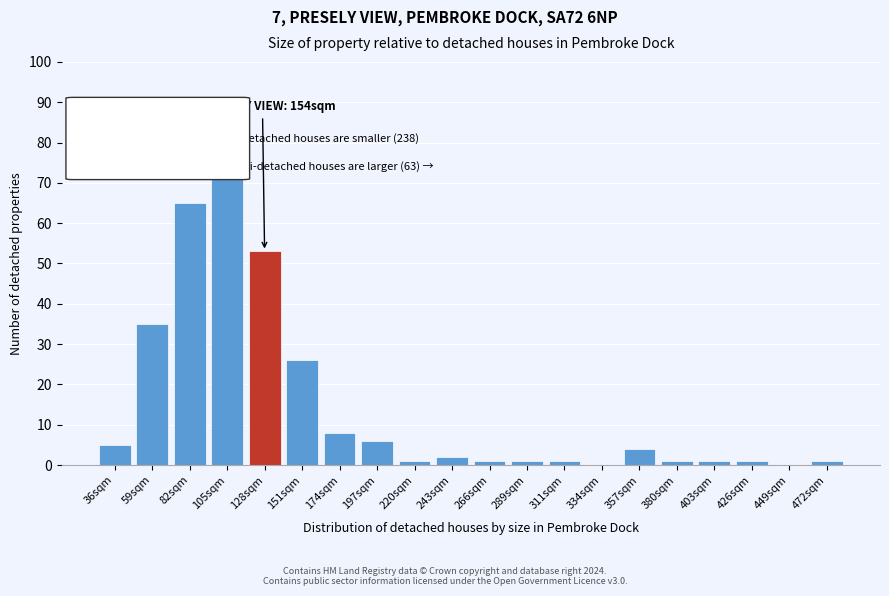

Reading right to left, transcribe all the data shown in this chart.

472sqm=1	449sqm=0	426sqm=1	403sqm=1	380sqm=1	357sqm=4	334sqm=0	311sqm=1	289sqm=1	266sqm=1	243sqm=2	220sqm=1	197sqm=6	174sqm=8	151sqm=26	128sqm=53	105sqm=78	82sqm=65	59sqm=35	36sqm=5